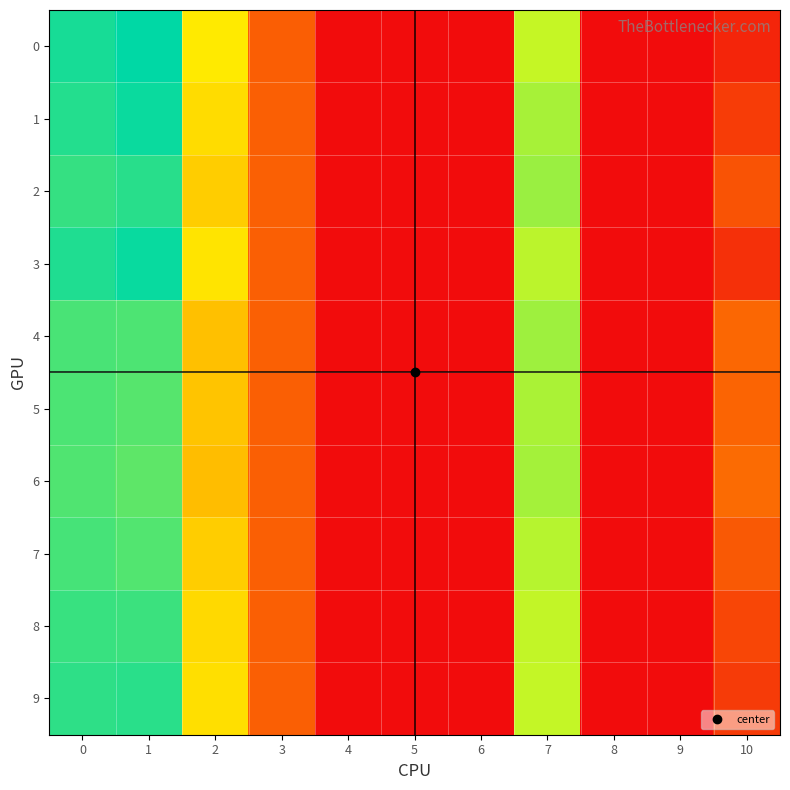

Reading left to right, transcribe all the data shown in this chart.

0: 0=0.1	1=0.1	2=0.0	3=0.0	4=0.0	5=0.0	6=0.0	7=0.1	8=0.0	9=0.0	10=0.0
1: 0=0.1	1=0.1	2=0.0	3=0.0	4=0.0	5=0.0	6=0.0	7=0.1	8=0.0	9=0.0	10=0.0
2: 0=0.1	1=0.1	2=0.0	3=0.0	4=0.0	5=0.0	6=0.0	7=0.1	8=0.0	9=0.0	10=0.0
3: 0=0.1	1=0.1	2=0.0	3=0.0	4=0.0	5=0.0	6=0.0	7=0.1	8=0.0	9=0.0	10=0.0
4: 0=0.1	1=0.1	2=0.0	3=0.0	4=0.0	5=0.0	6=0.0	7=0.1	8=0.0	9=0.0	10=0.0
5: 0=0.1	1=0.1	2=0.0	3=0.0	4=0.0	5=0.0	6=0.0	7=0.1	8=0.0	9=0.0	10=0.0
6: 0=0.1	1=0.1	2=0.0	3=0.0	4=0.0	5=0.0	6=0.0	7=0.1	8=0.0	9=0.0	10=0.0
7: 0=0.1	1=0.1	2=0.0	3=0.0	4=0.0	5=0.0	6=0.0	7=0.1	8=0.0	9=0.0	10=0.0
8: 0=0.1	1=0.1	2=0.0	3=0.0	4=0.0	5=0.0	6=0.0	7=0.1	8=0.0	9=0.0	10=0.0
9: 0=0.1	1=0.1	2=0.0	3=0.0	4=0.0	5=0.0	6=0.0	7=0.1	8=0.0	9=0.0	10=0.0